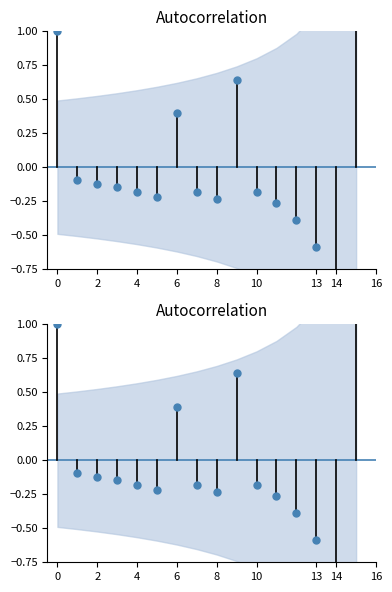

What is the difference between the maximum and minimum values?

5.3